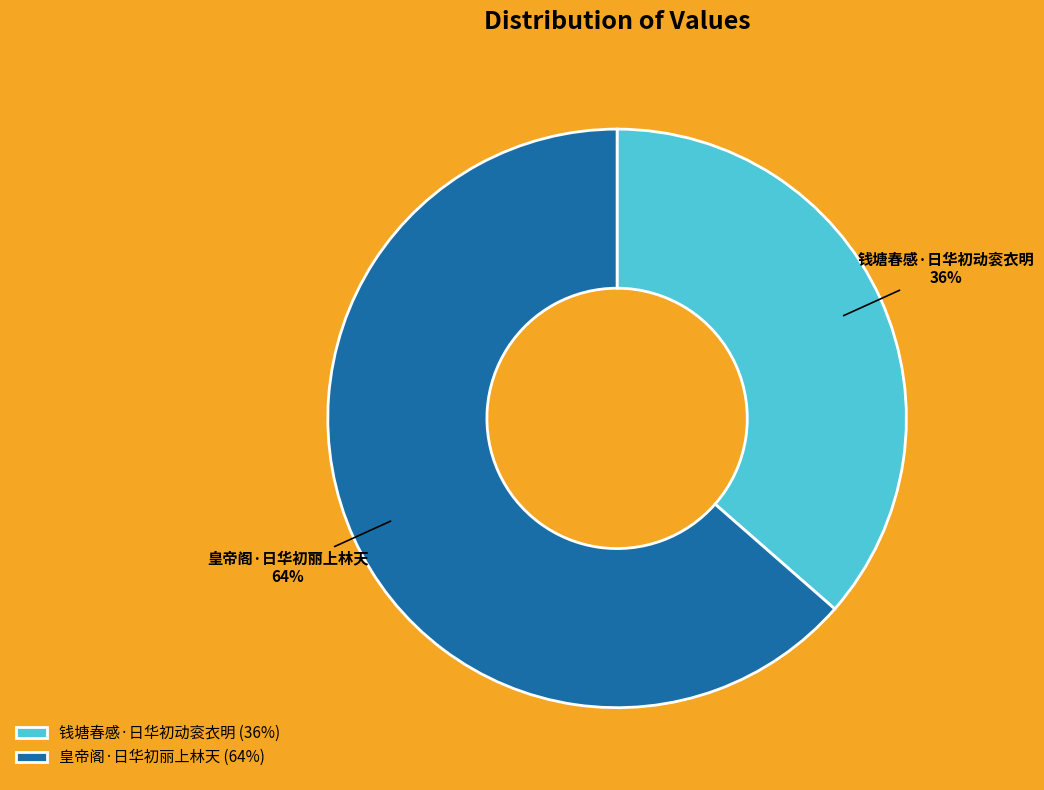

Which has a higher value, 钱塘春感·日华初动衮衣明 or 皇帝阁·日华初丽上林天?

皇帝阁·日华初丽上林天